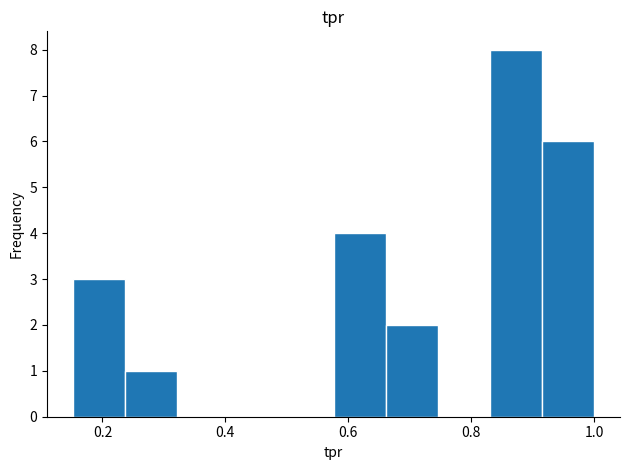

Which range on the x-axis has the tallest bar?

0.84 to 0.92